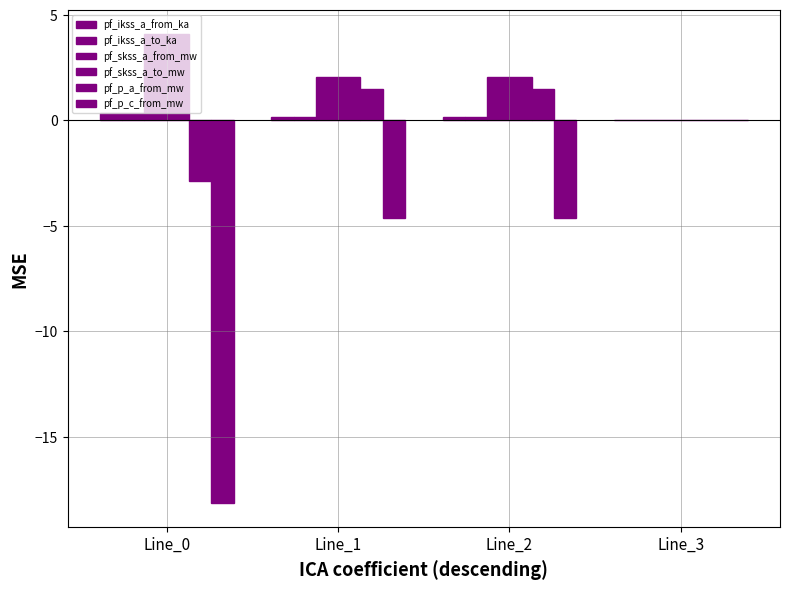

Reading left to right, extract all data points from this chart.

pf_ikss_a_from_ka: Line_0=0.4	Line_1=0.2	Line_2=0.2	Line_3=0.0
pf_ikss_a_to_ka: Line_0=0.4	Line_1=0.2	Line_2=0.2	Line_3=0.0
pf_skss_a_from_mw: Line_0=4.1	Line_1=2.1	Line_2=2.1	Line_3=0.0
pf_skss_a_to_mw: Line_0=4.1	Line_1=2.1	Line_2=2.1	Line_3=0.0
pf_p_a_from_mw: Line_0=-2.9	Line_1=1.5	Line_2=1.5	Line_3=-0.0
pf_p_c_from_mw: Line_0=-18.2	Line_1=-4.6	Line_2=-4.6	Line_3=-0.0